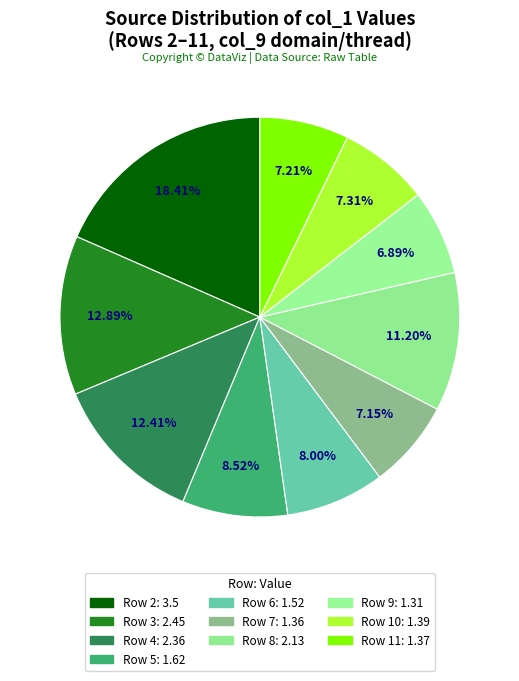

How many slices are in this pie chart?

10